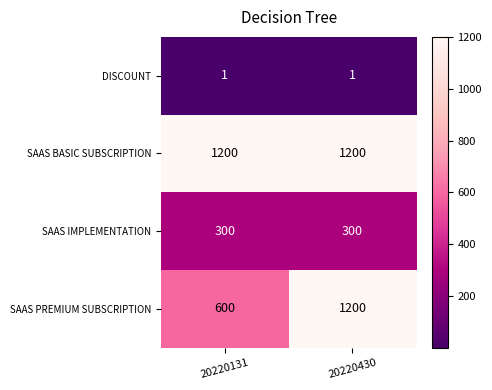

Reading left to right, extract all data points from this chart.

DISCOUNT: 20220131=1	20220430=1
SAAS BASIC SUBSCRIPTION: 20220131=1200	20220430=1200
SAAS IMPLEMENTATION: 20220131=300	20220430=300
SAAS PREMIUM SUBSCRIPTION: 20220131=600	20220430=1200